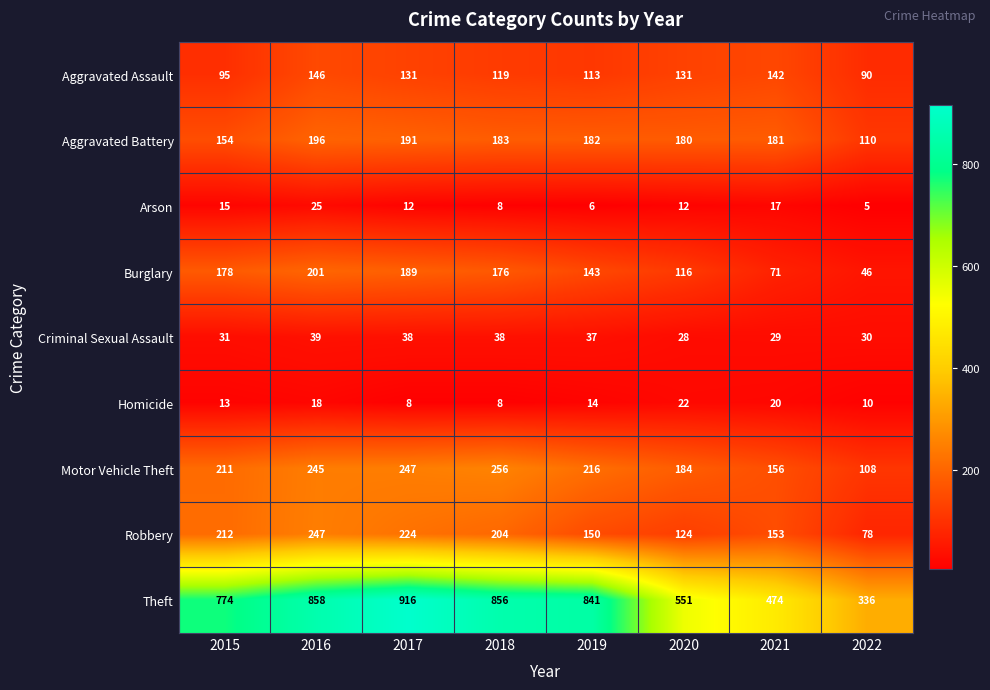

Rank the series at 2021 from highest to lowest value.

Theft, Aggravated Battery, Motor Vehicle Theft, Robbery, Aggravated Assault, Burglary, Criminal Sexual Assault, Homicide, Arson